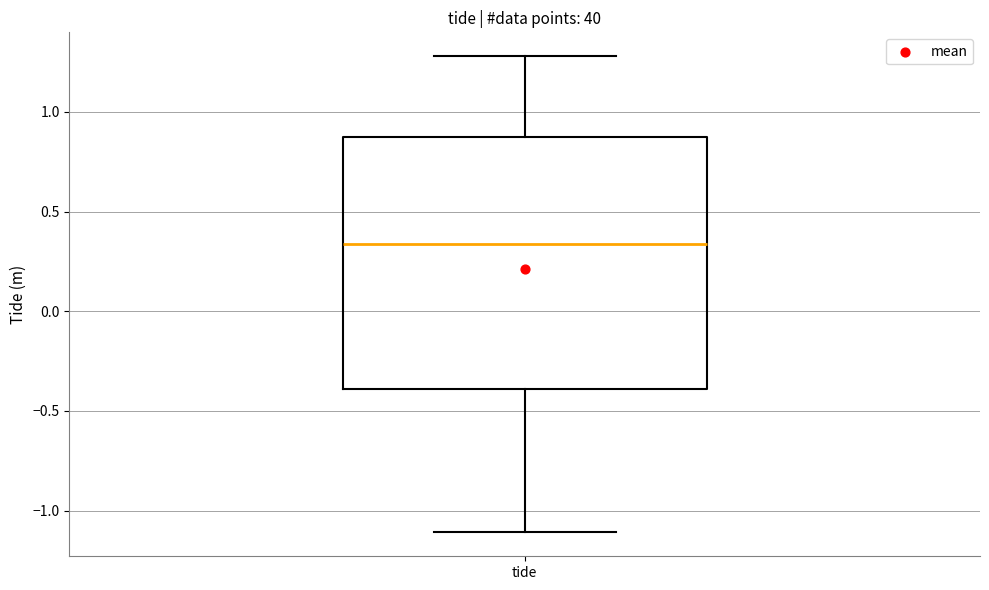

Read this box plot against the y-axis: the position of the median line, the range covered by the box, and the ends of both whiskers. The values are not printed on the chart, so give them approximately, as read against the axis.

median 0.35, box -0.40 to 0.90, whiskers -1.10 to 1.30